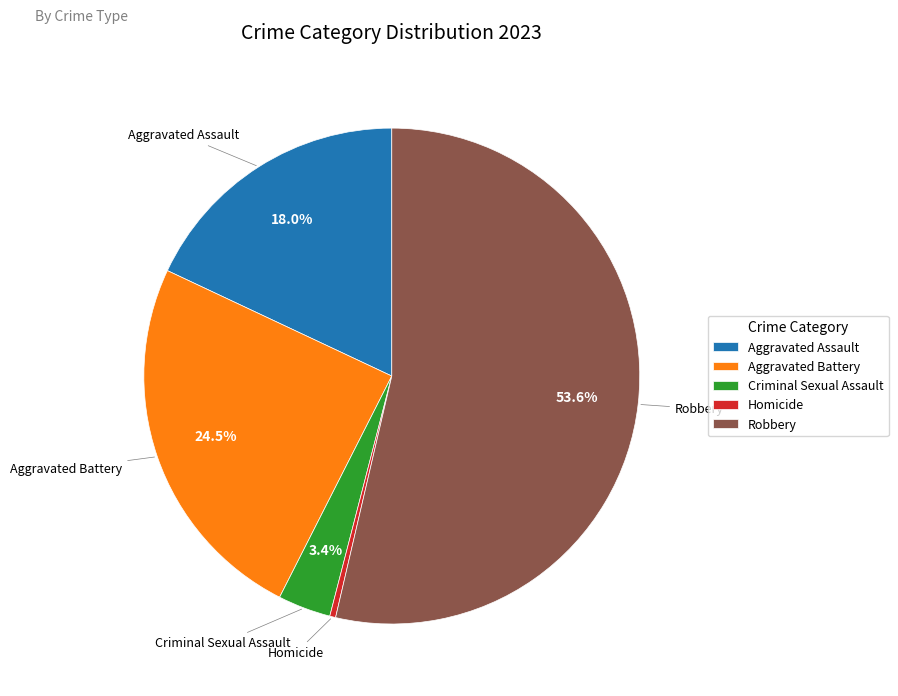

Which category has the smallest portion of the pie?

Homicide